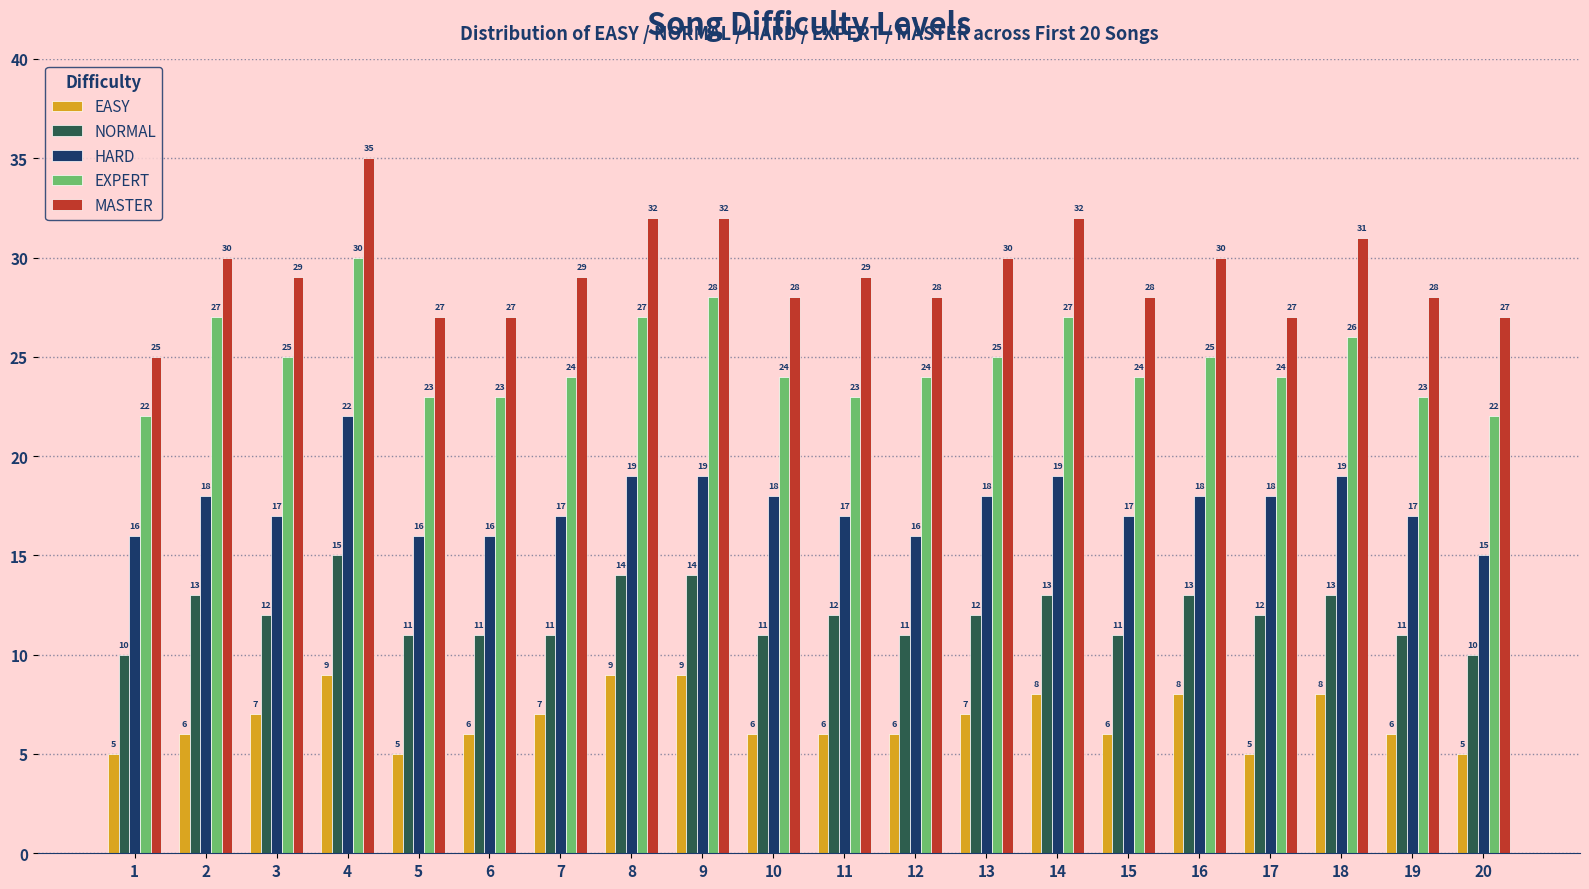

What are all the series names shown in the legend?

EASY, NORMAL, HARD, EXPERT, MASTER